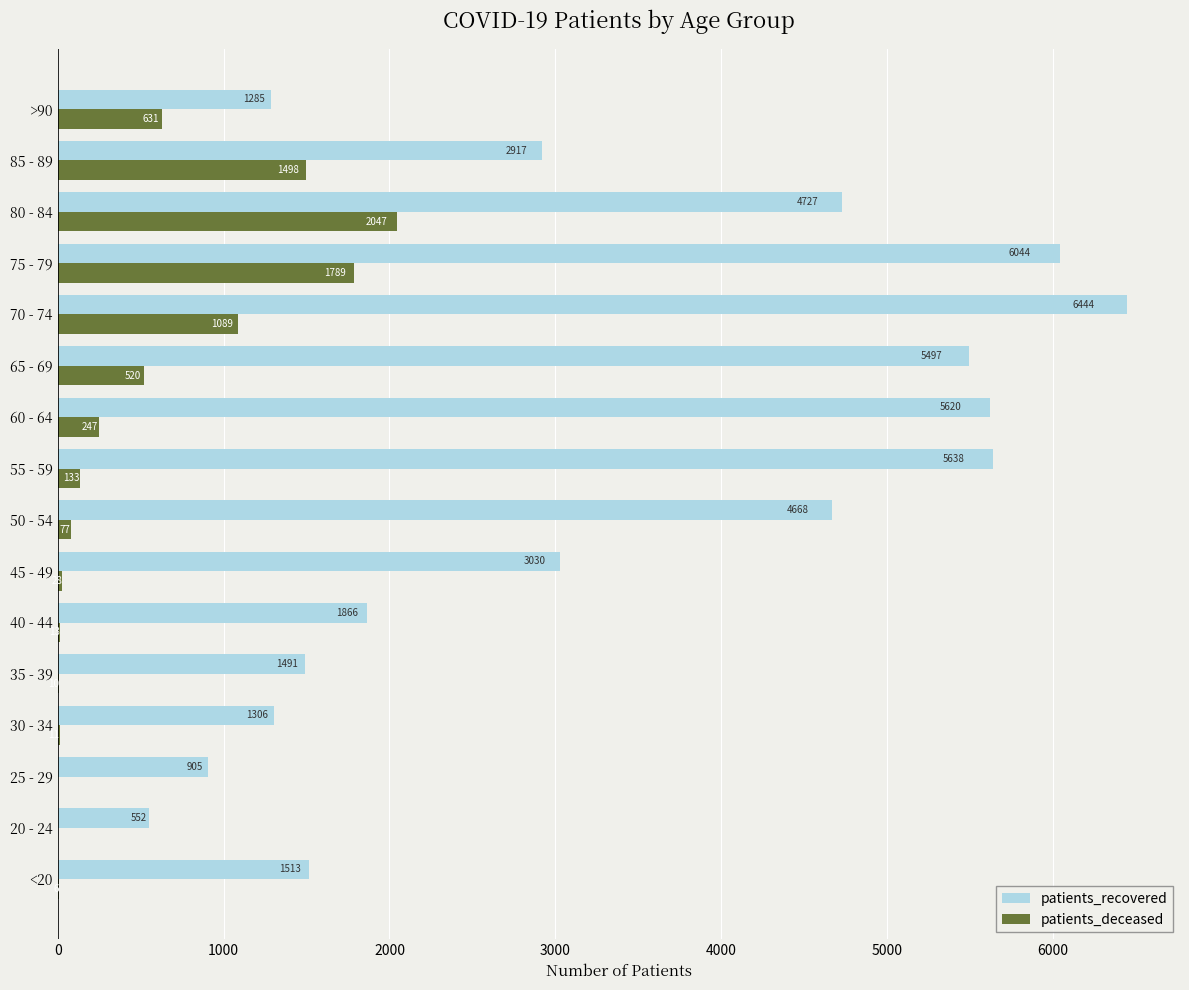

What is the sum of all patients_recovered values?

53503